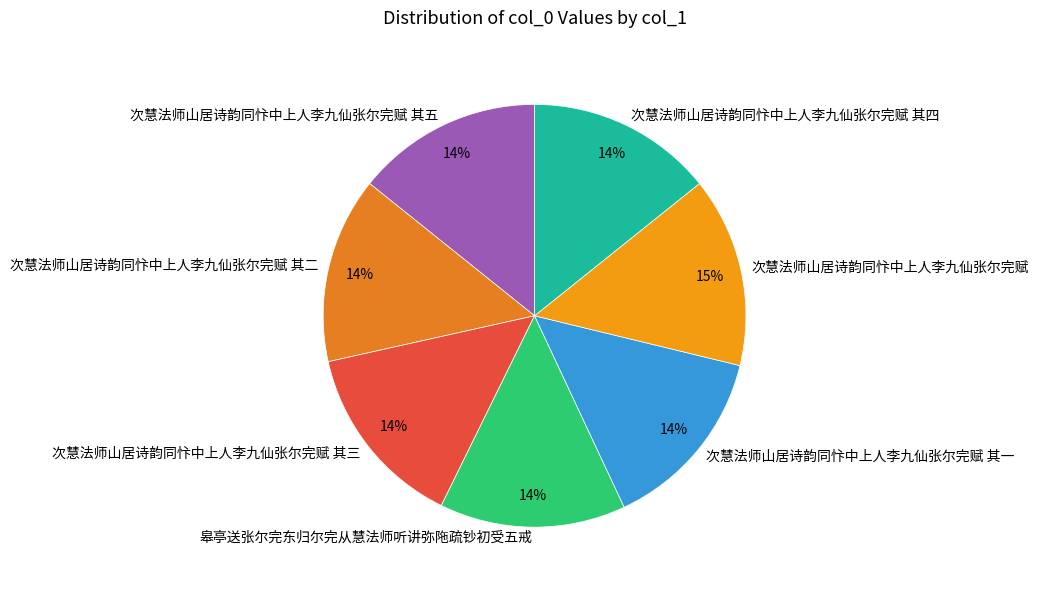

What is the ratio of the value at 次慧法师山居诗韵同忭中上人李九仙张尔完赋 其一 to the value at 次慧法师山居诗韵同忭中上人李九仙张尔完赋 其四?

1.0